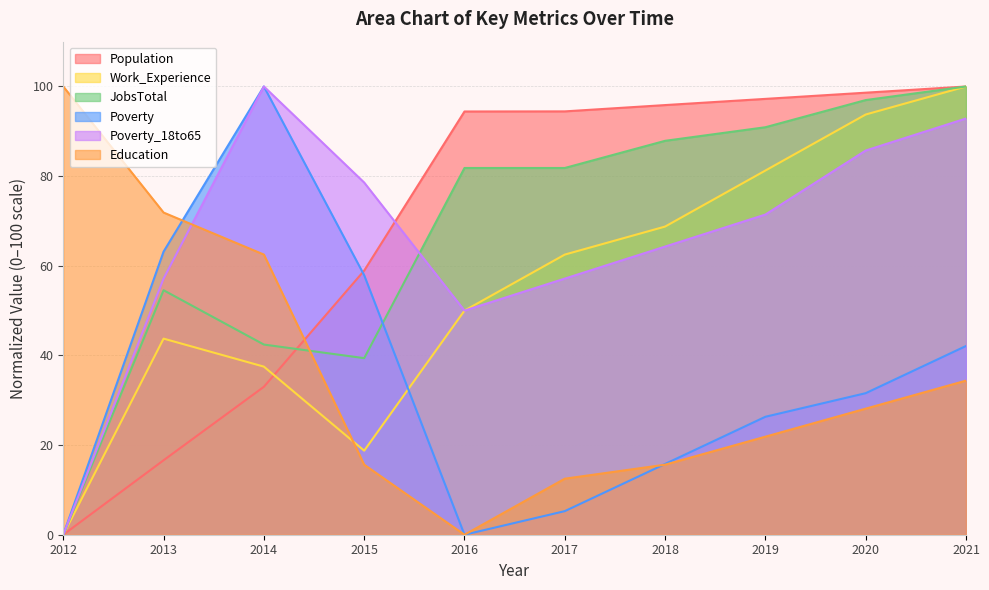

Which series has the largest range (max minus min)?

Population